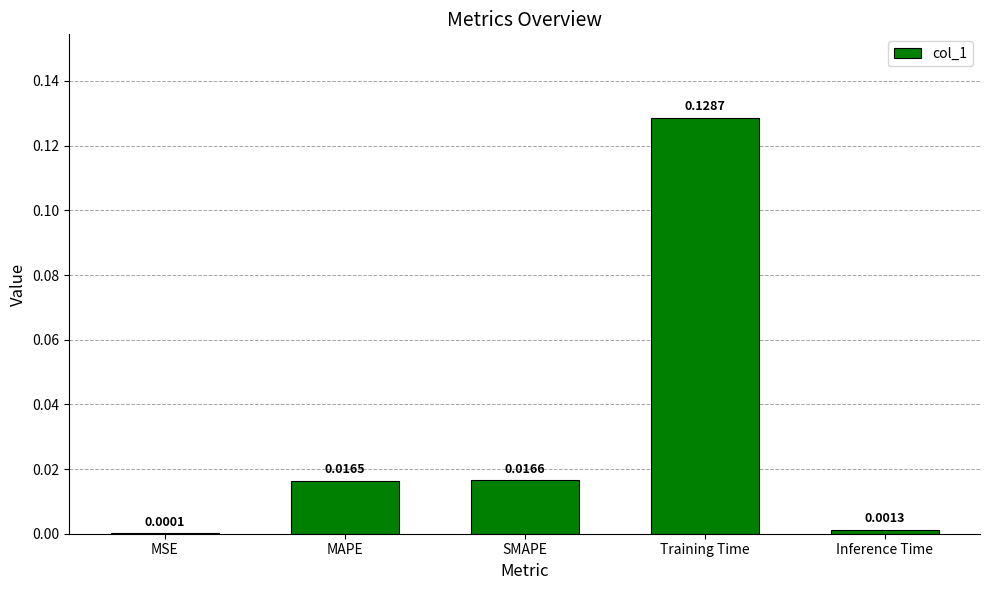

Which has a higher value, MSE or MAPE?

MAPE